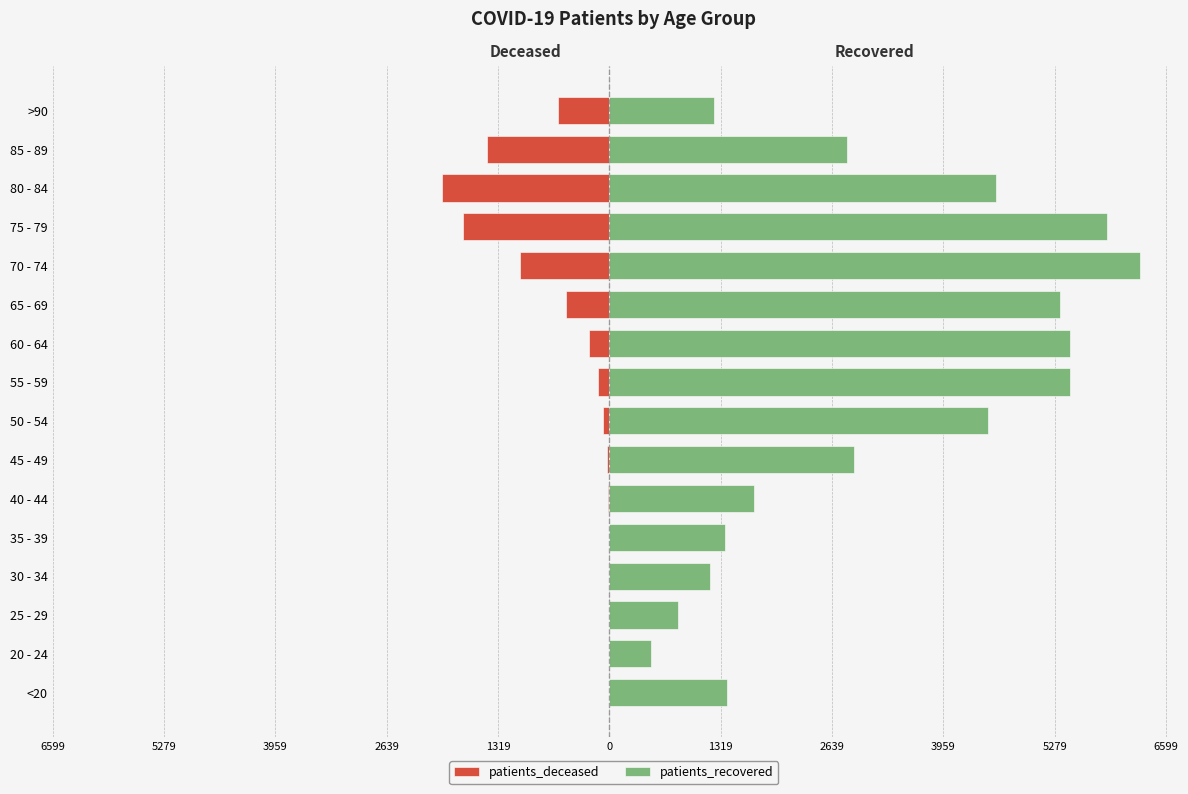

Is the value of patients_deceased at 2639 greater than the value of patients_recovered at 14?

No